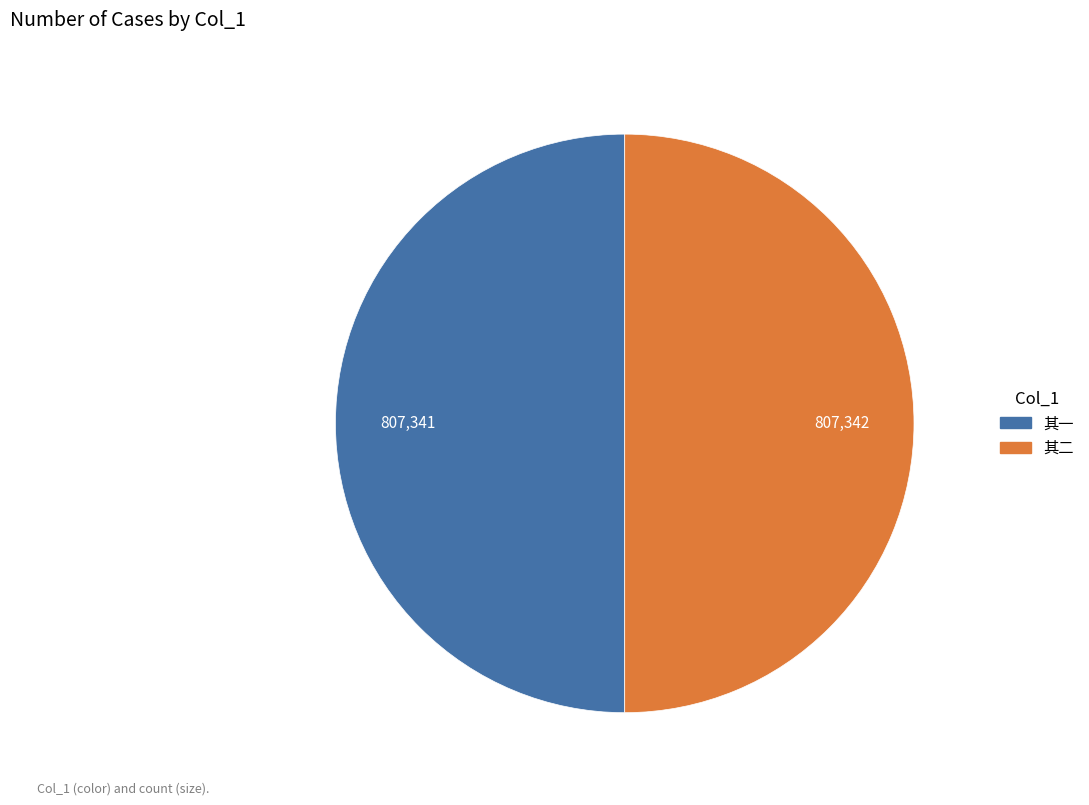

The 其一 slice represents 43% of the pie. True or false?

False